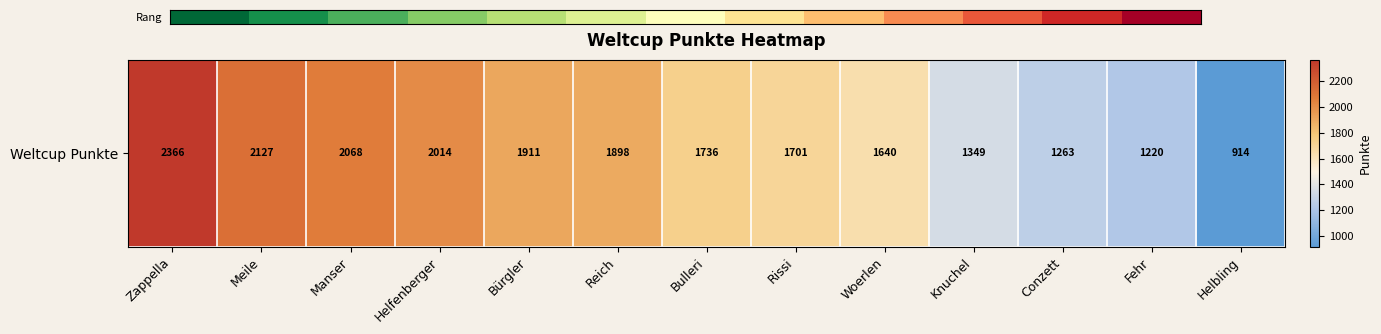

The value at Bürgler is 712. True or false?

False